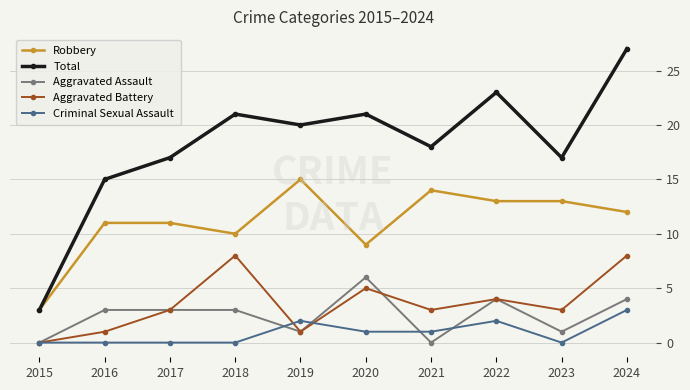

How many lines are shown in the chart?

5